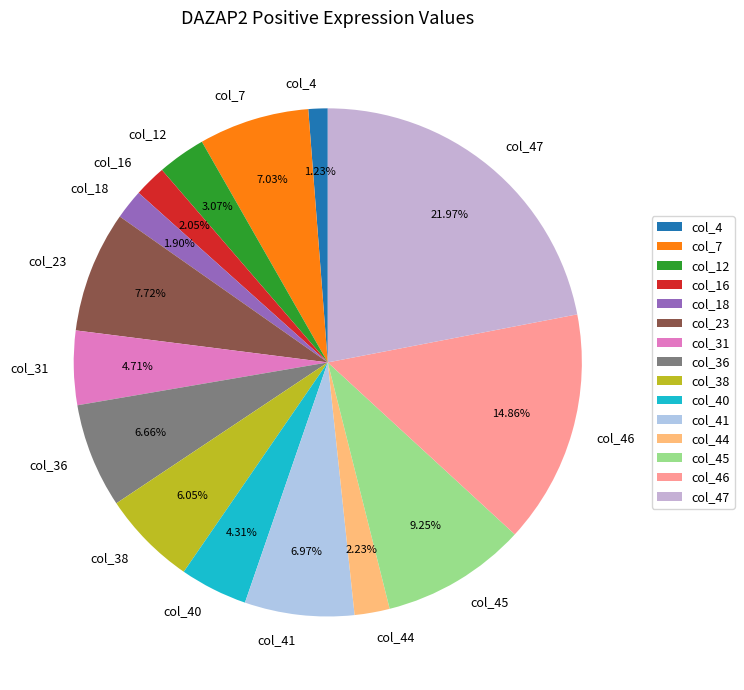

True or false: col_44 accounts for 7% of the total.

False